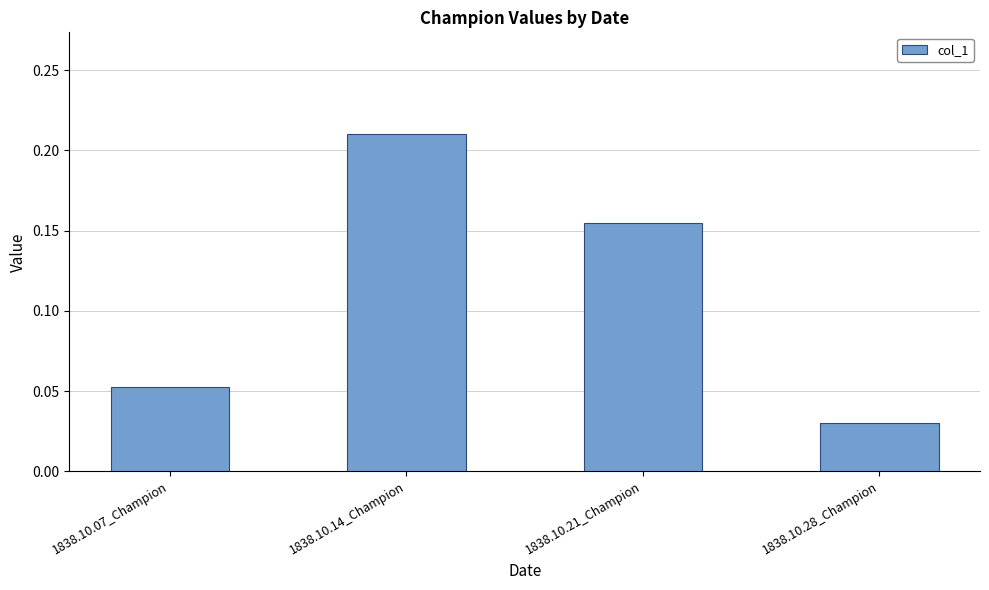

Where is the data nearest to the value 0?

1838.10.28_Champion